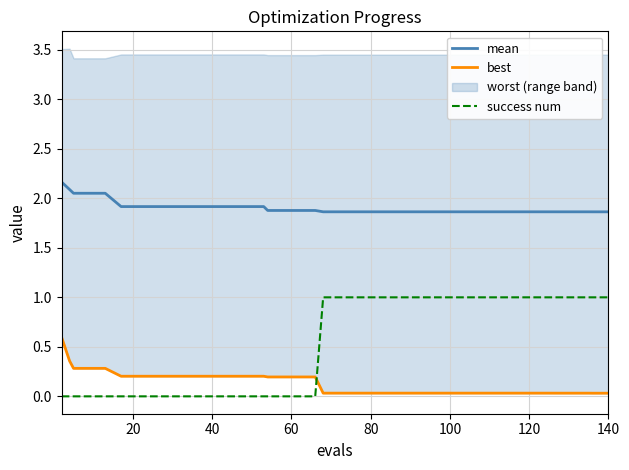

True or false: mean and best cross at least once.

False